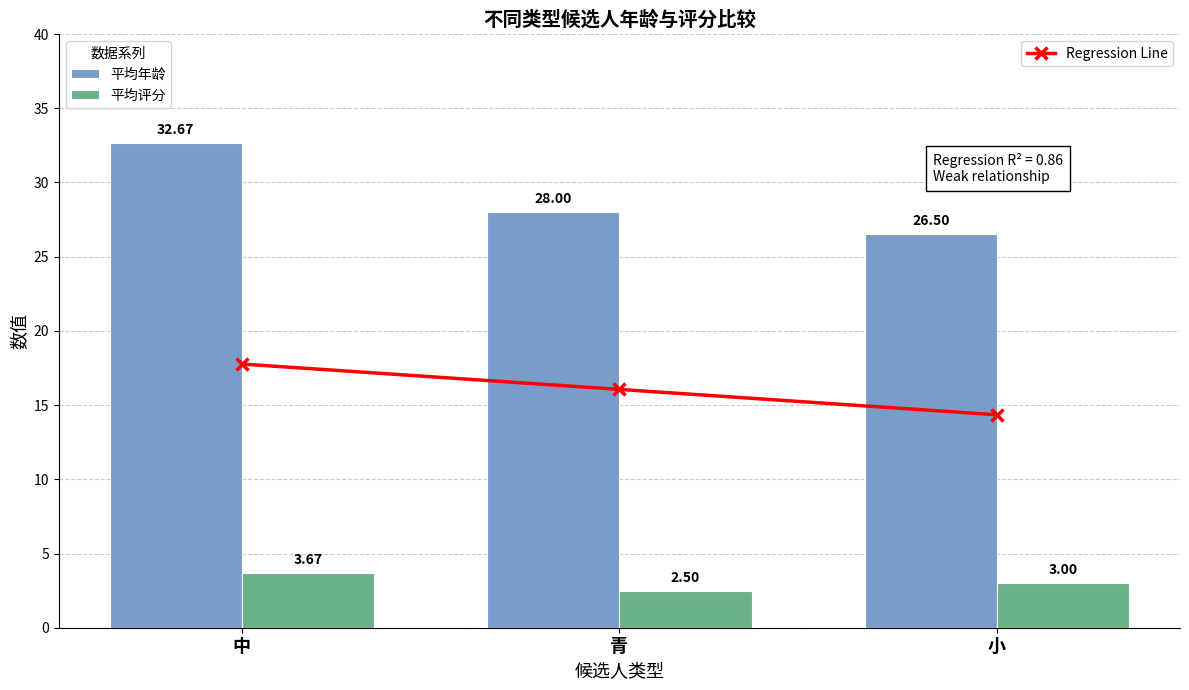

At which label is Regression Line closest to 16?

青